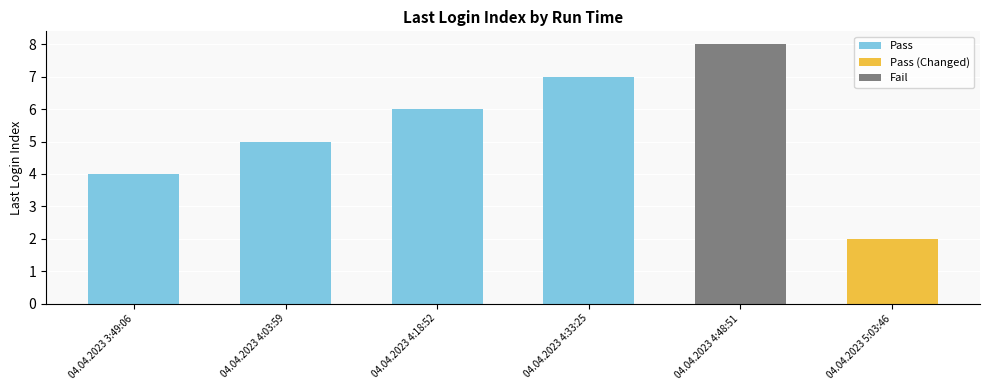

Rank the categories by value from lowest to highest.

04.04.2023 5:03:46, 04.04.2023 3:49:06, 04.04.2023 4:03:59, 04.04.2023 4:18:52, 04.04.2023 4:33:25, 04.04.2023 4:48:51